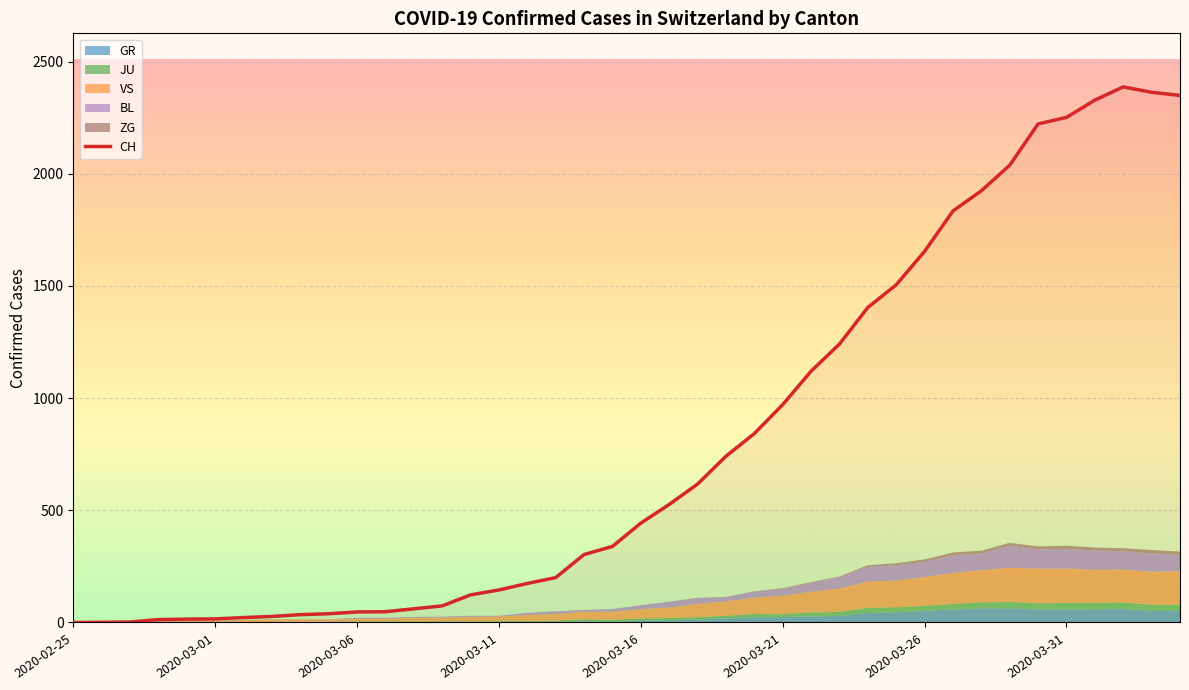

What is the value of the 15th point from the left?

123